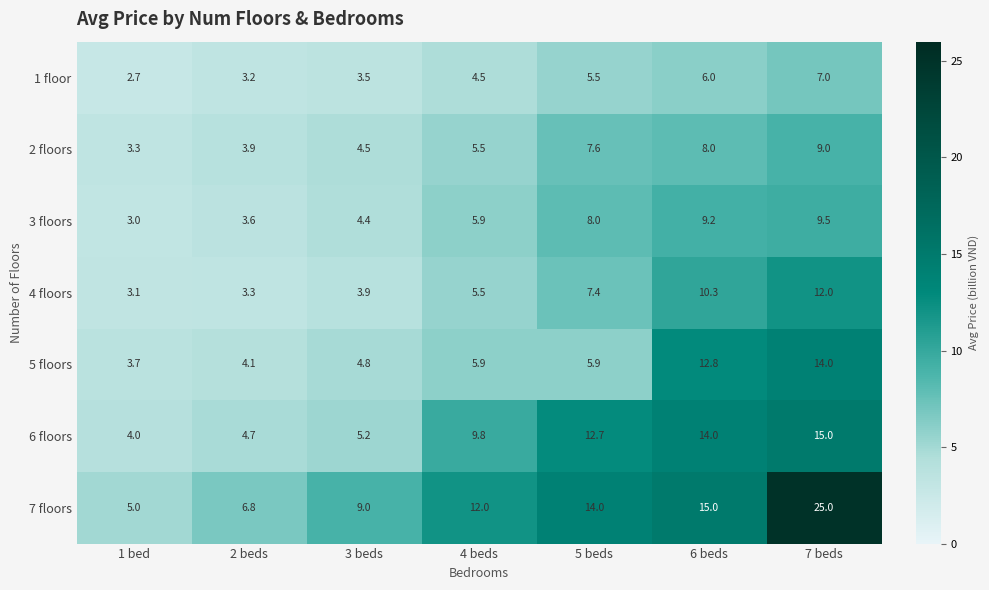

What is the average value of the 6 floors series?

9.3